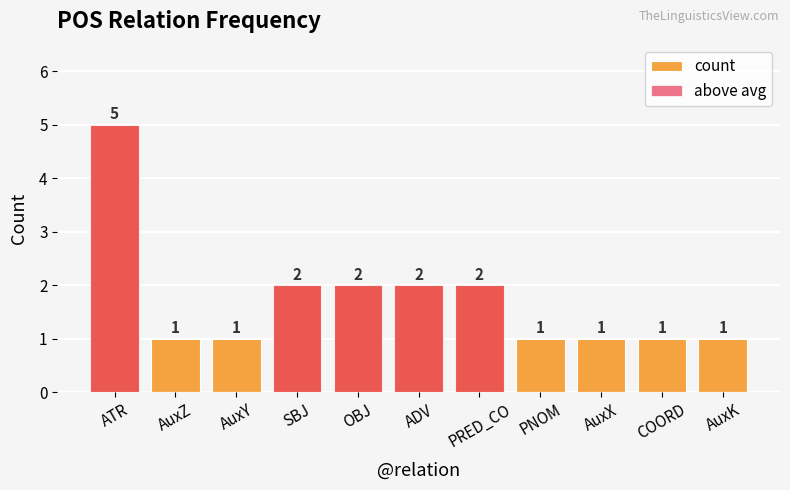

How many data points does each series have?

11